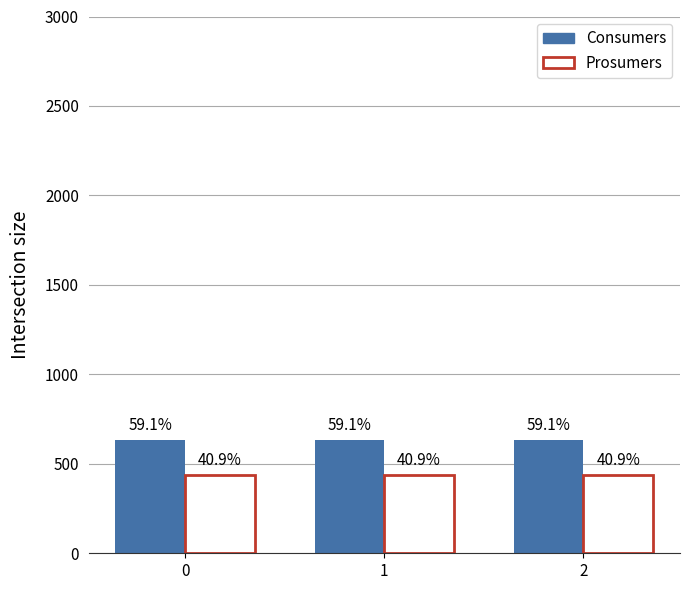

What value does the Prosumers series have at 0?

440